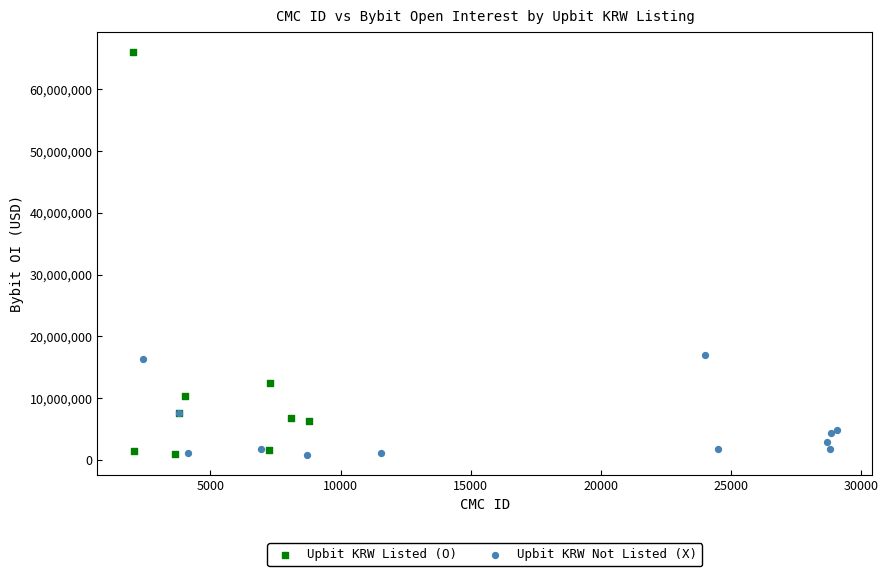

Which series contains the highest Y value?

Upbit KRW Listed (O)